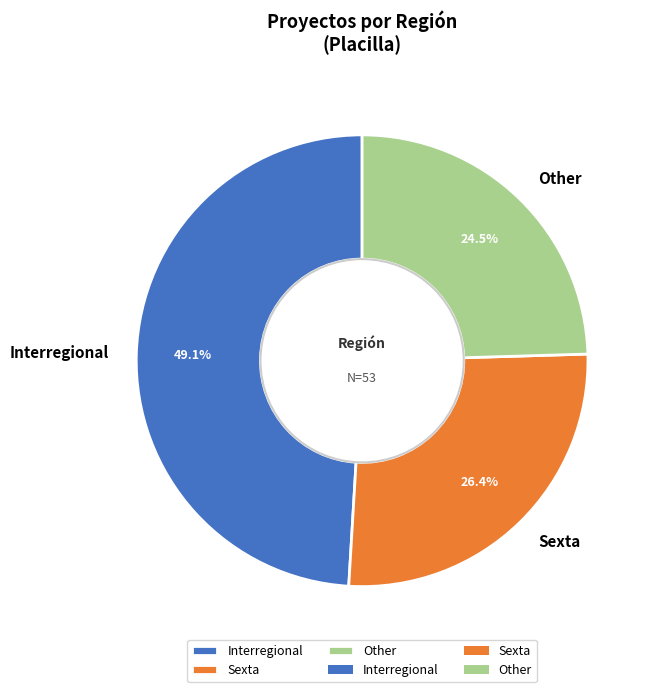

To the nearest percent, what is the average slice percentage?

33%